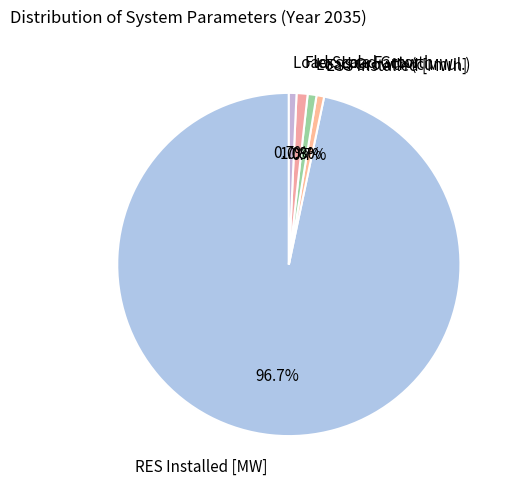

To the nearest percent, what percentage of the pie is Load Growth (cumul.)?

1%